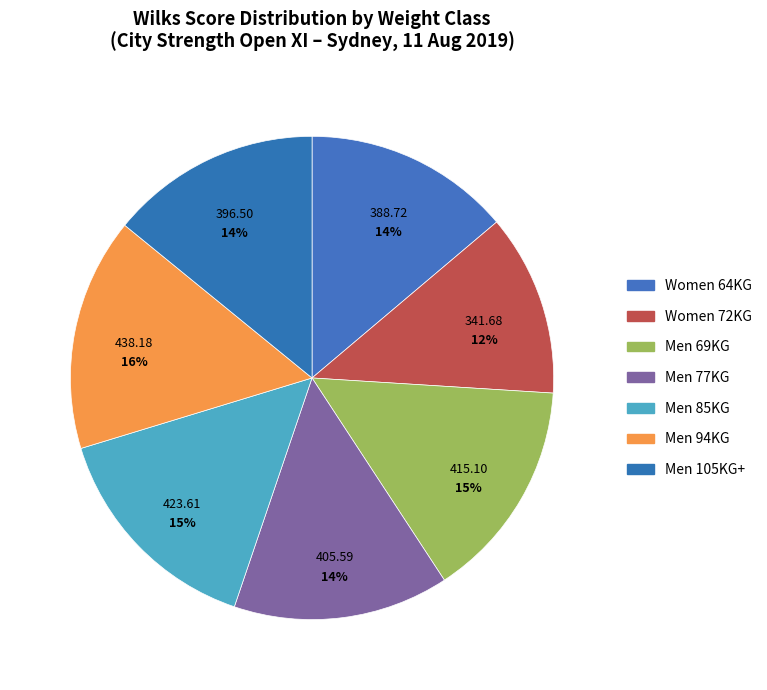

What is the smallest slice in the pie chart?

Women 72KG